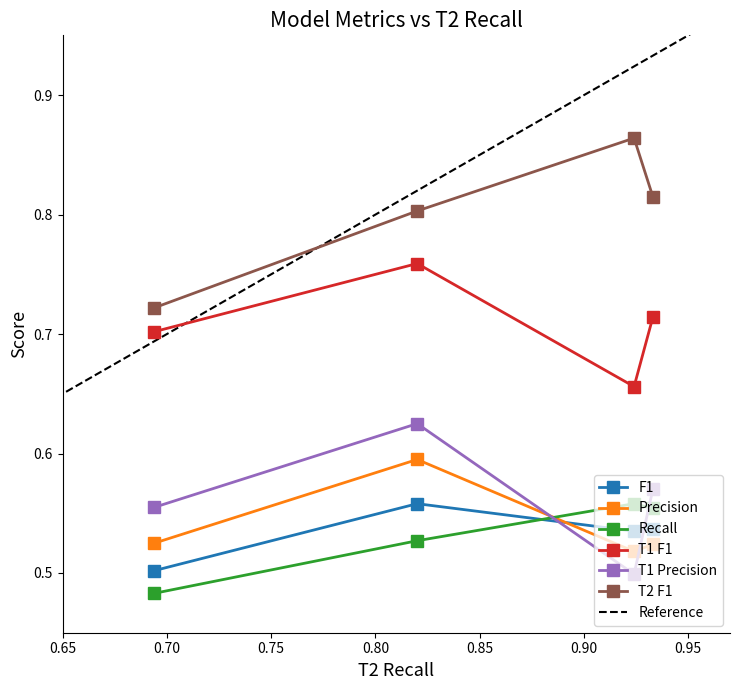

How many T1 F1 values are between 0 and 1?

4